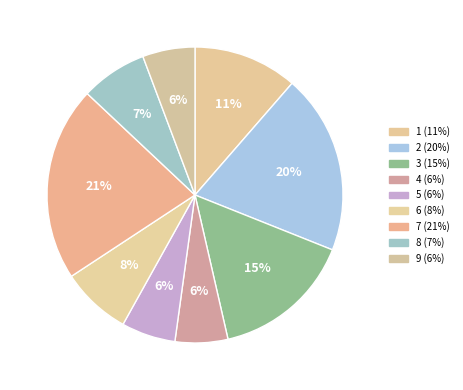

Which slice is the largest?

7